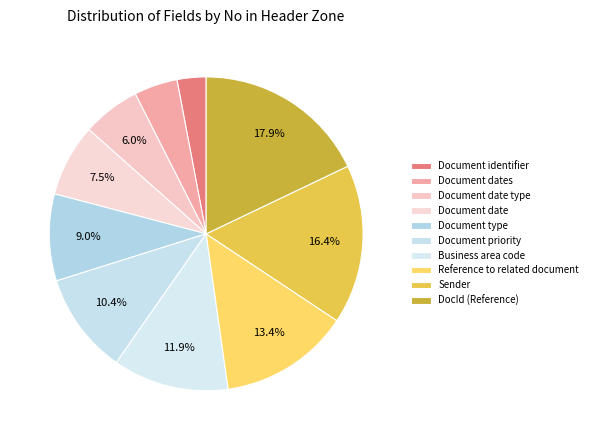

To the nearest percent, what percentage of the pie is Document date type?

6%